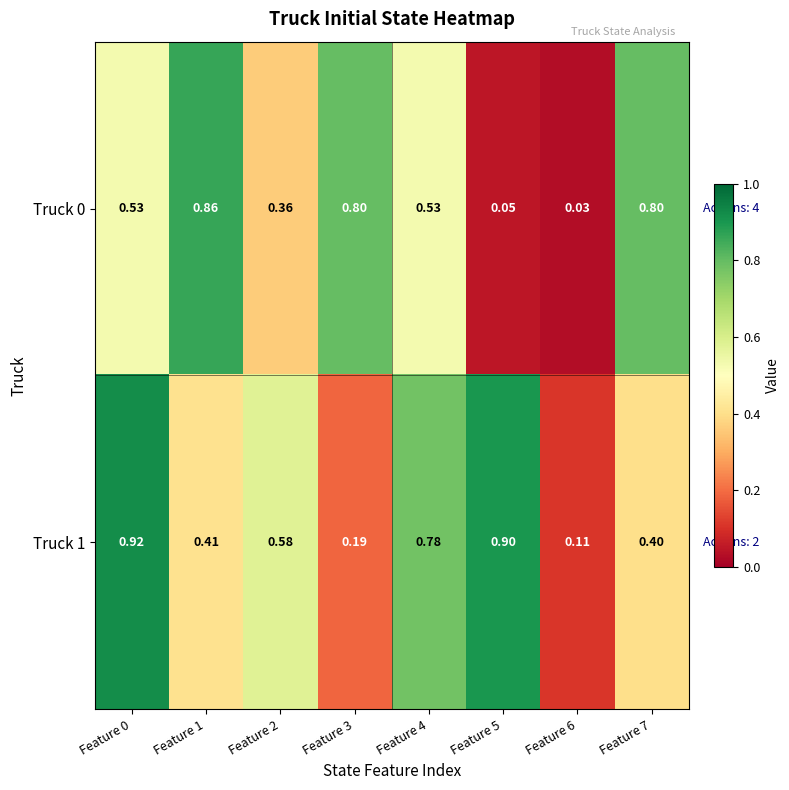

Is the value of Truck 1 at Feature 2 greater than the value of Truck 0 at Feature 0?

Yes